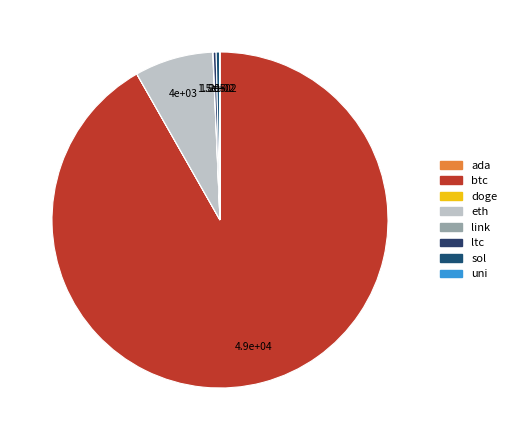

What percentage is the eth slice, to the nearest percent?

8%